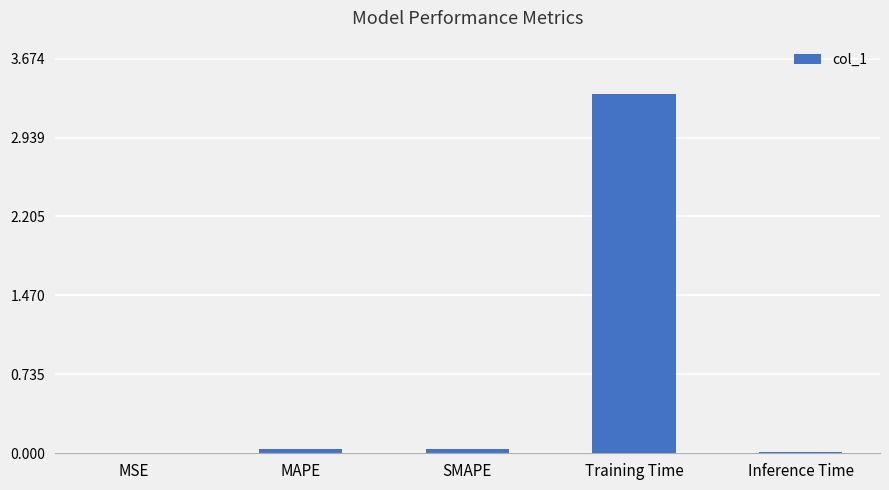

Does the chart contain stacked bars?

No